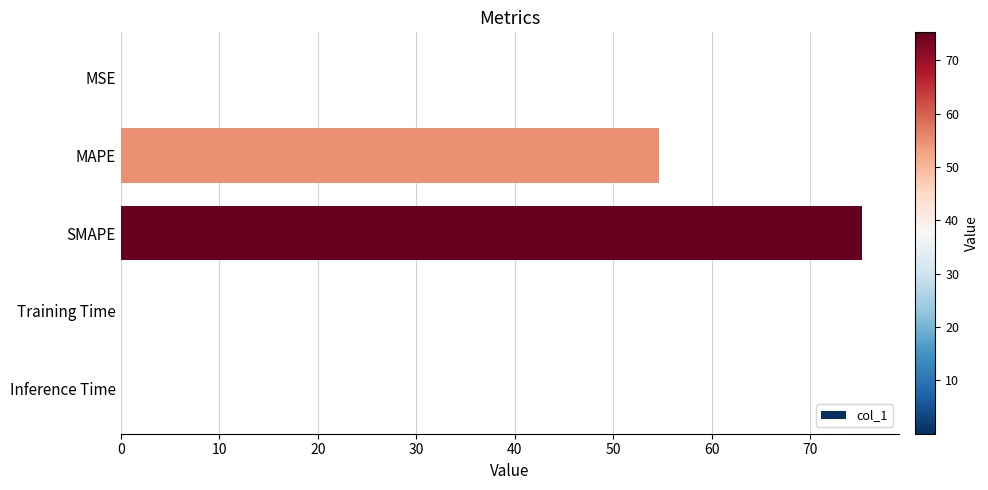

Count the number of data series in this chart.

1